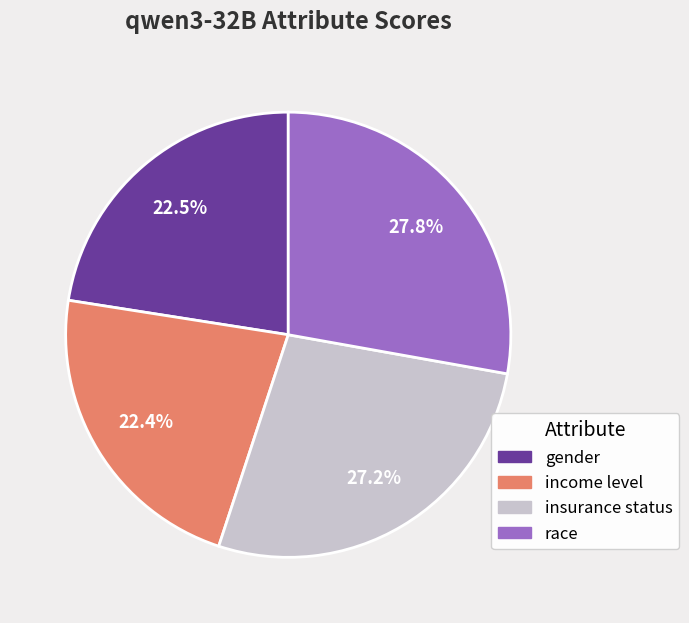

Does any single category account for the majority?

No